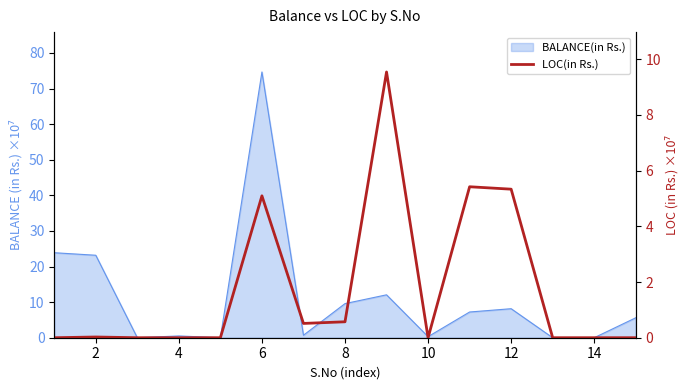

The value at 10 is -6.1. True or false?

False